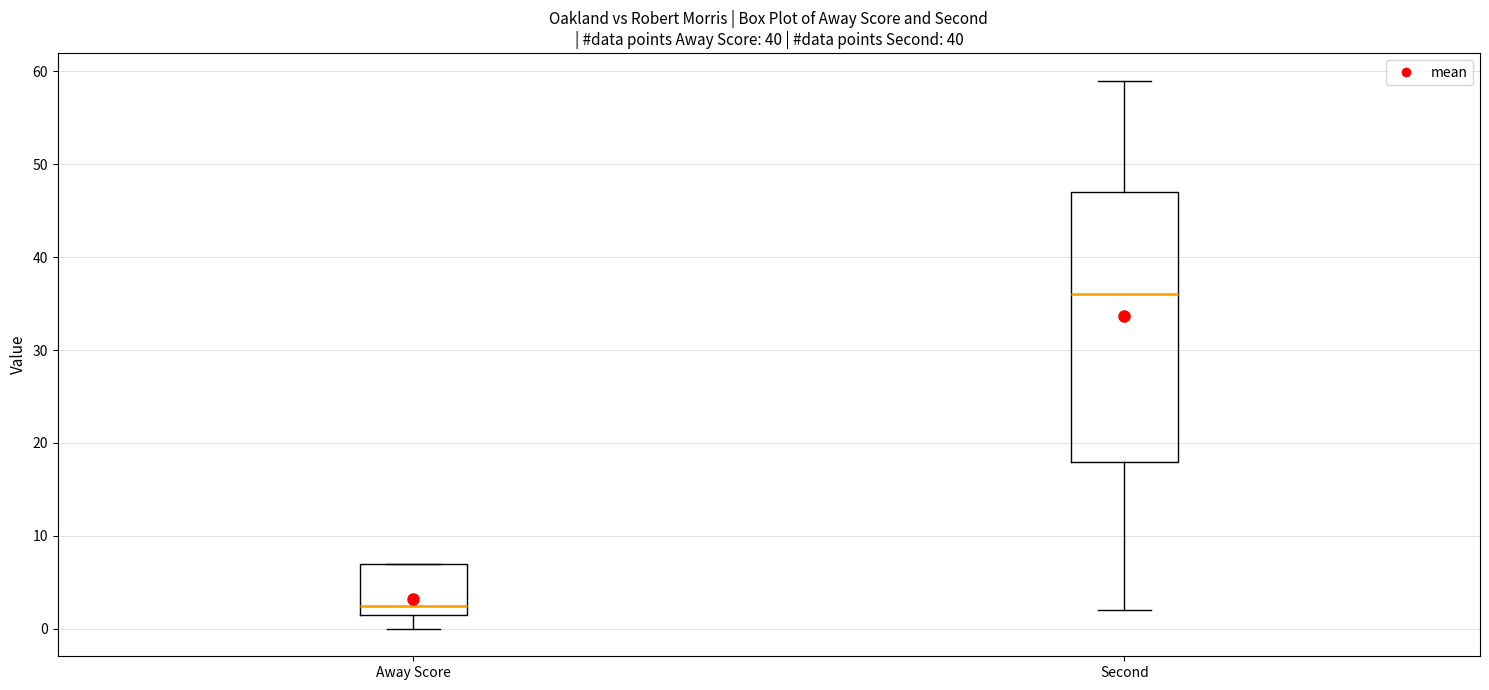

Where does the upper whisker of the box for Second end on the y-axis? The values are not printed on the chart, so give them approximately, as read against the axis.

59